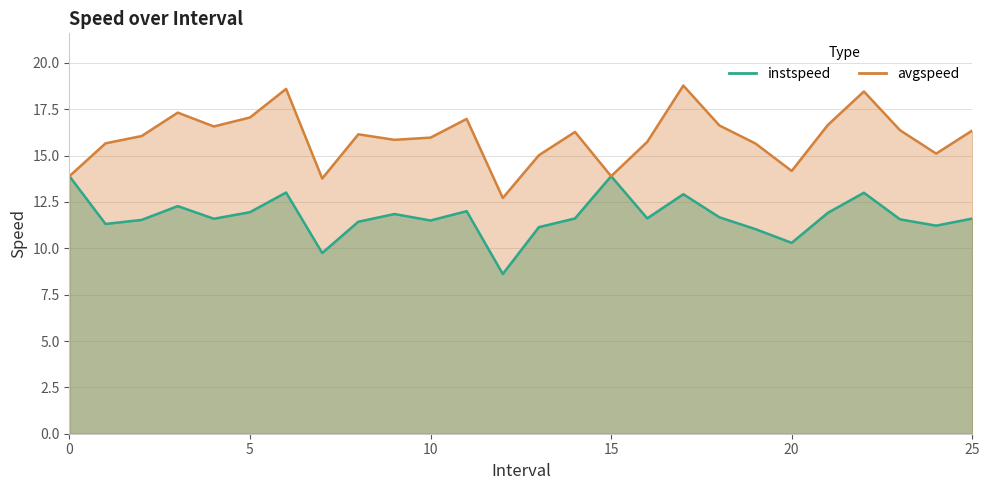

What is the sum of the avgspeed values at 11.0 and 25.0?

33.3